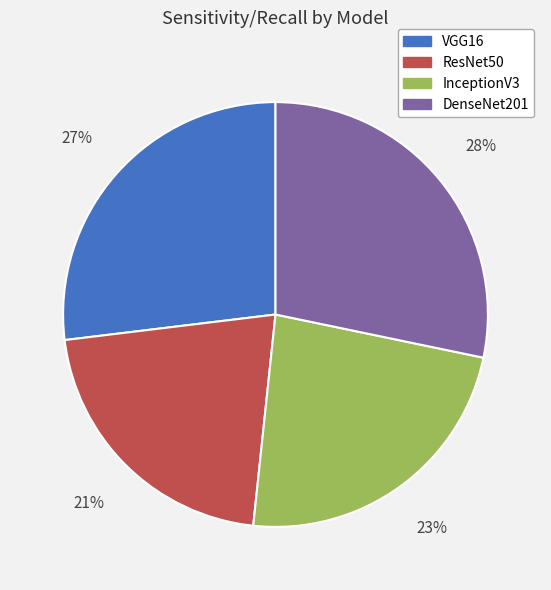

To the nearest percent, what percentage of the pie is VGG16?

27%